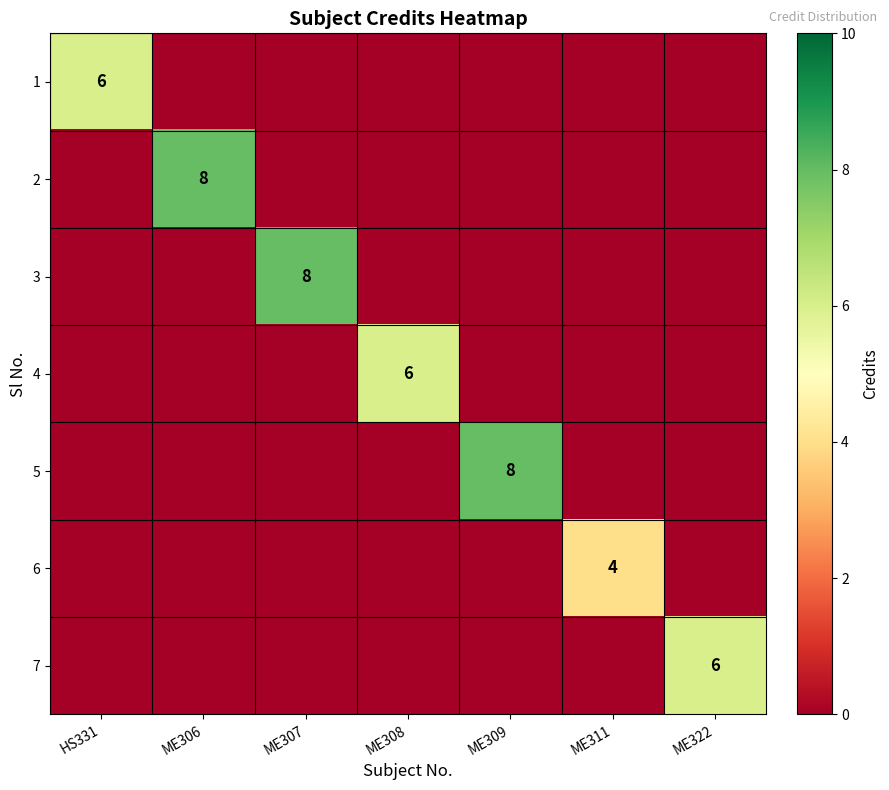

What is the total value across all series at ME322?

6